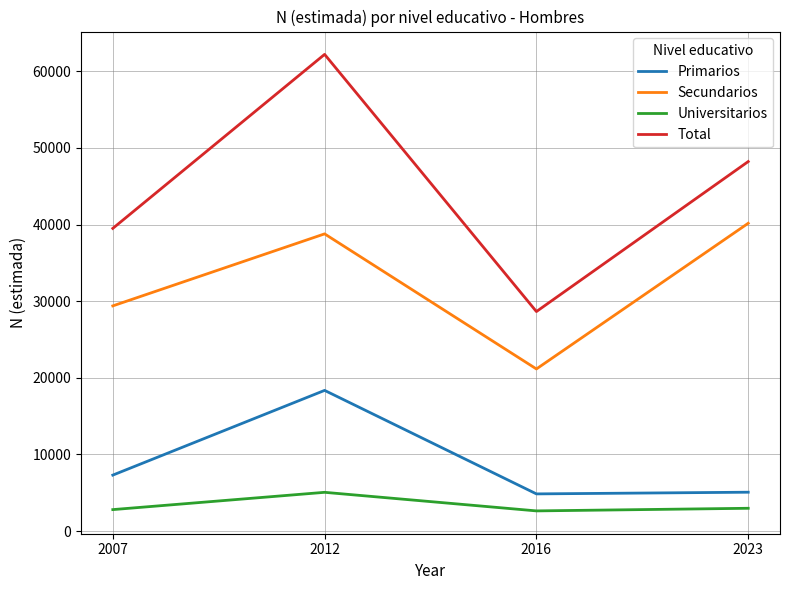

Which series changed the most between 2007 and 2012?

Total